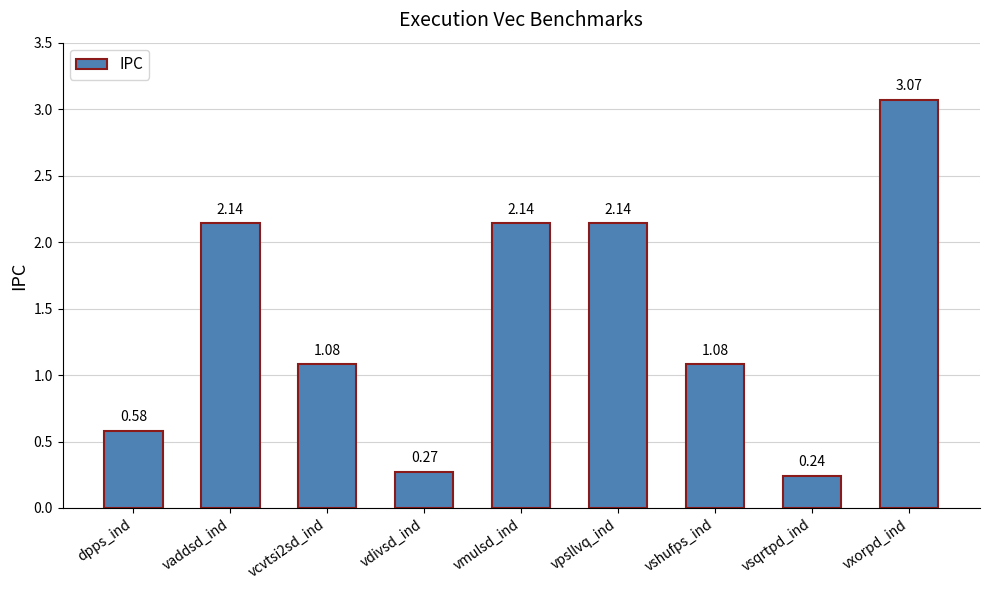

True or false: the data shows 3.0 at vpsllvq_ind.

False